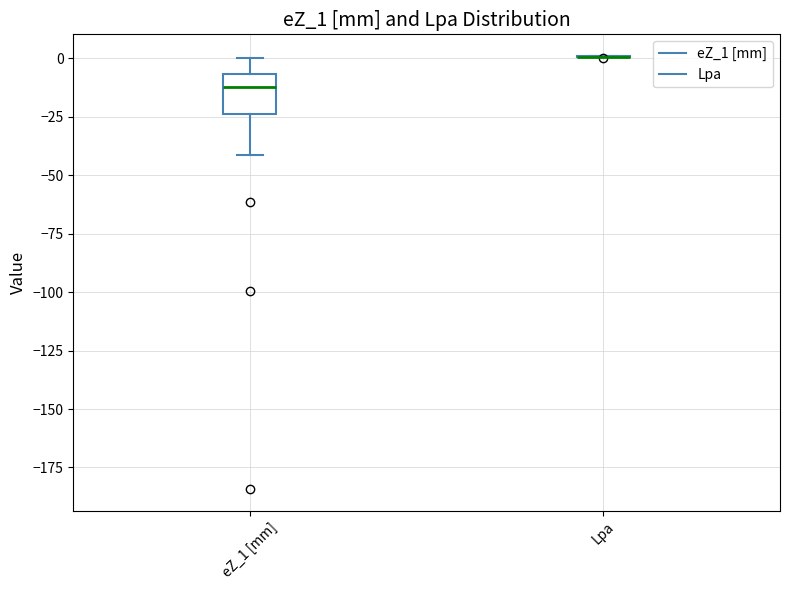

Comparing the boxes themselves (not the whiskers), which one is the tallest?

eZ_1 [mm]